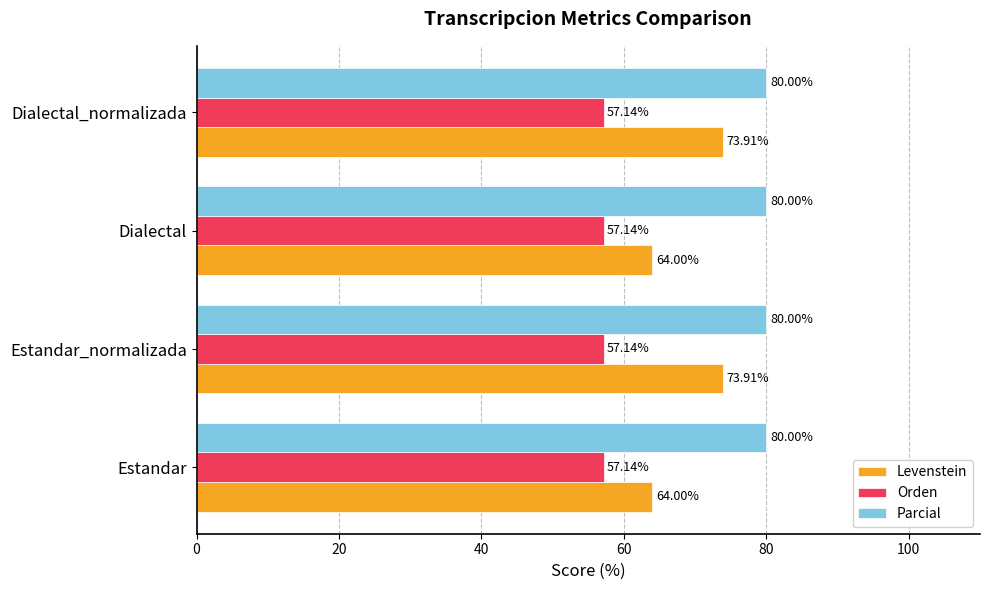

What is the sum of the Levenstein values at Estandar and Dialectal?

128.0